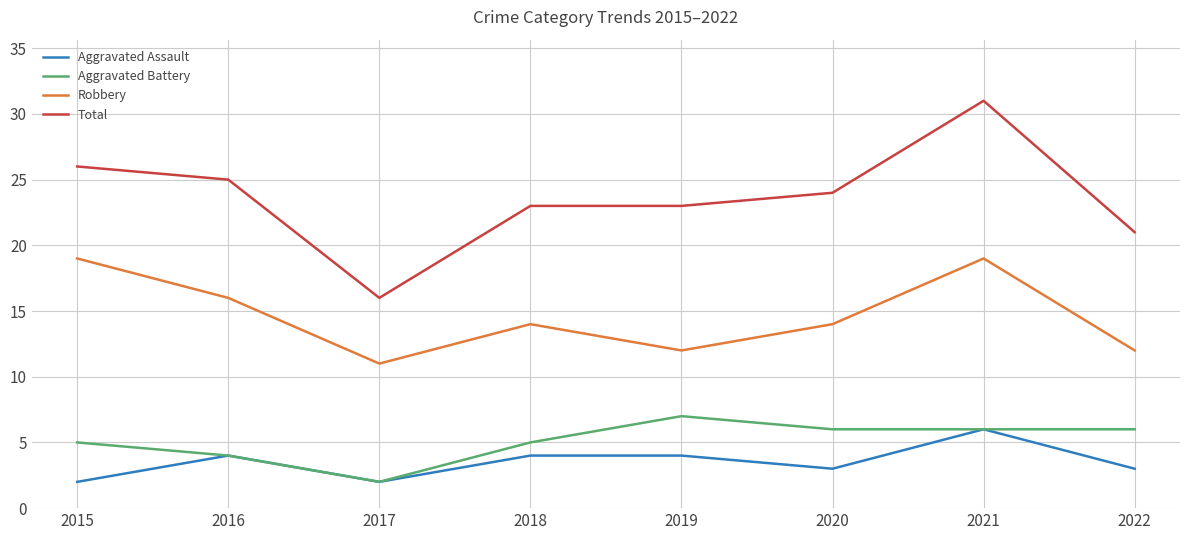

How many interior local valleys does the Robbery series have?

2